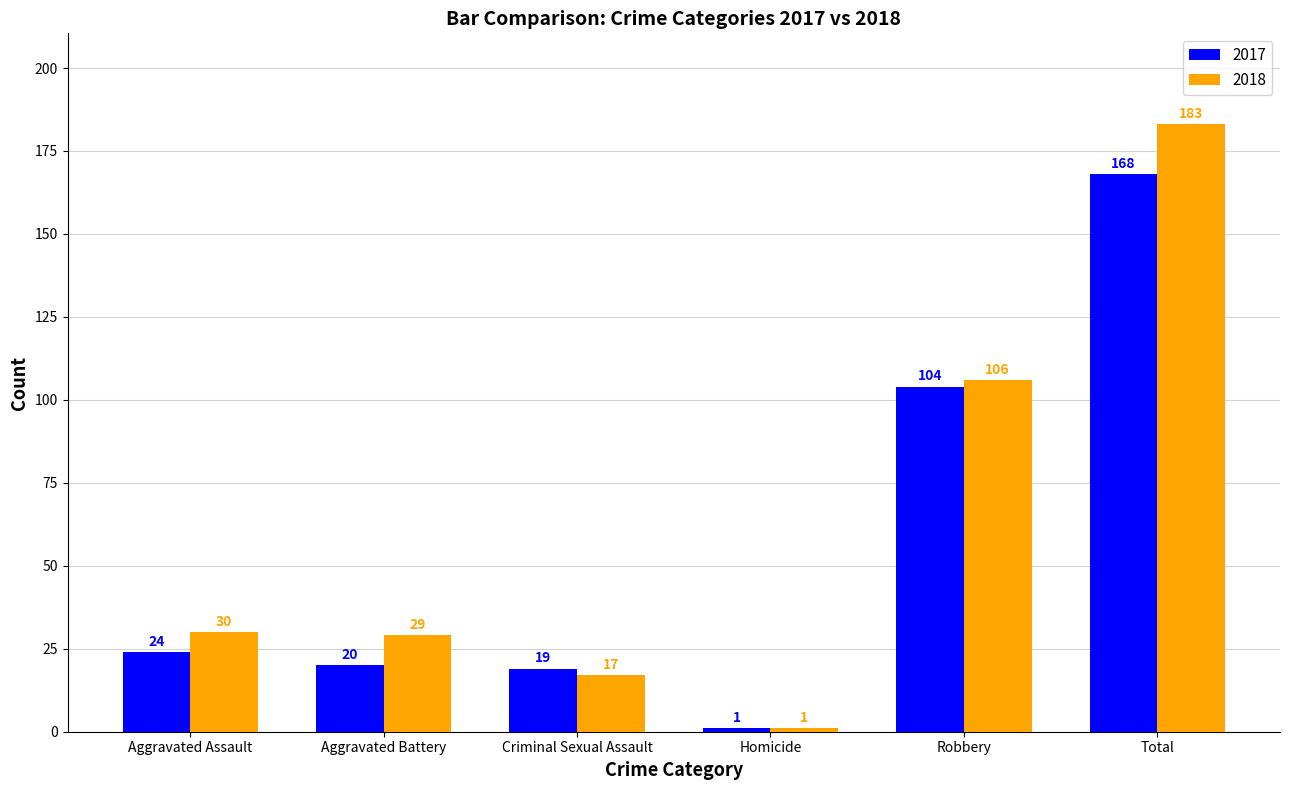

Read the 2018 value at Robbery.

106